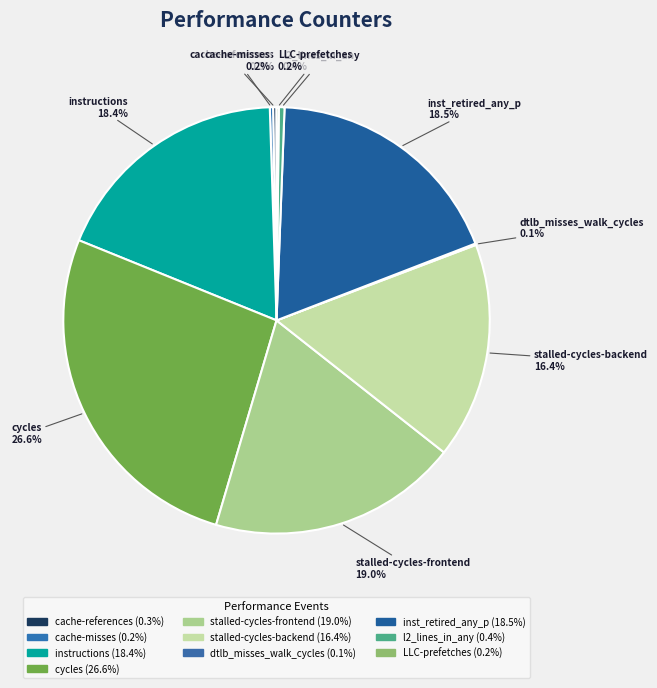

What is the largest slice in the pie chart?

cycles